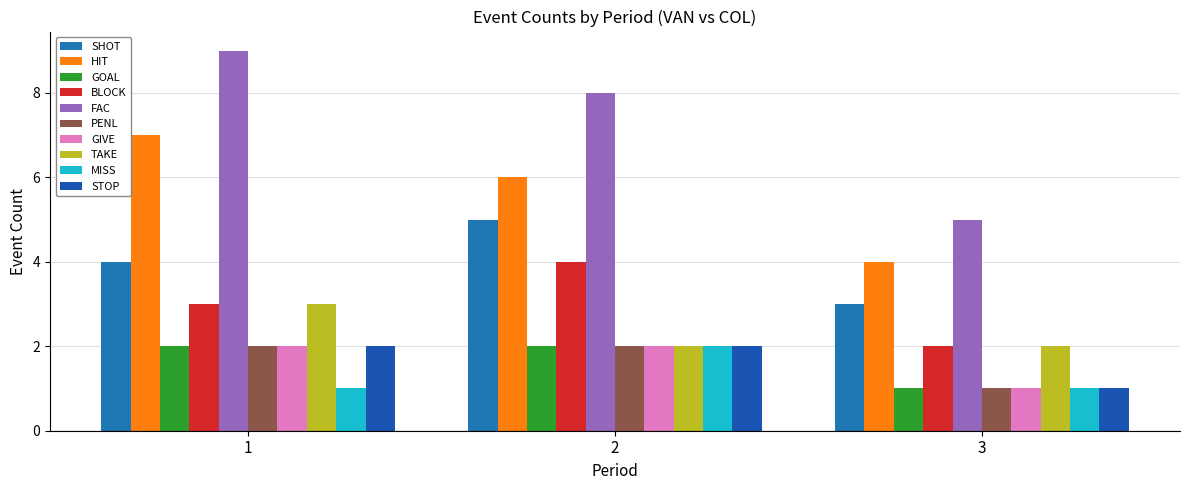

What is the spread (max minus min) of values at 3?

4